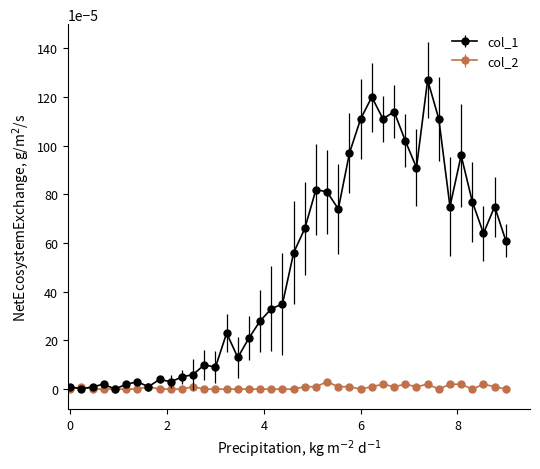

True or false: col_1 has more than 0 interior local peaks.

True